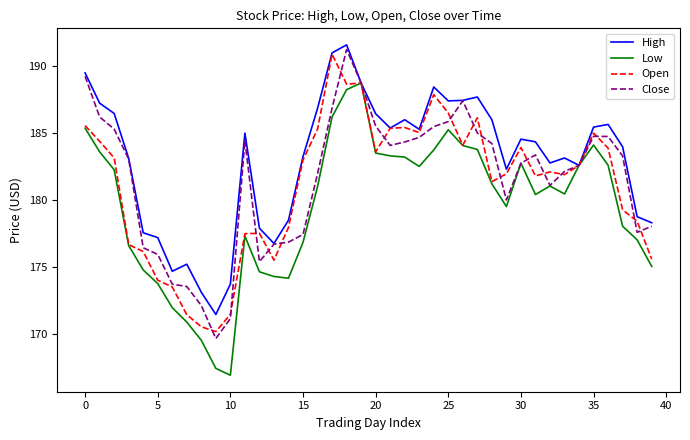

Which series has the largest total across all categories?

High